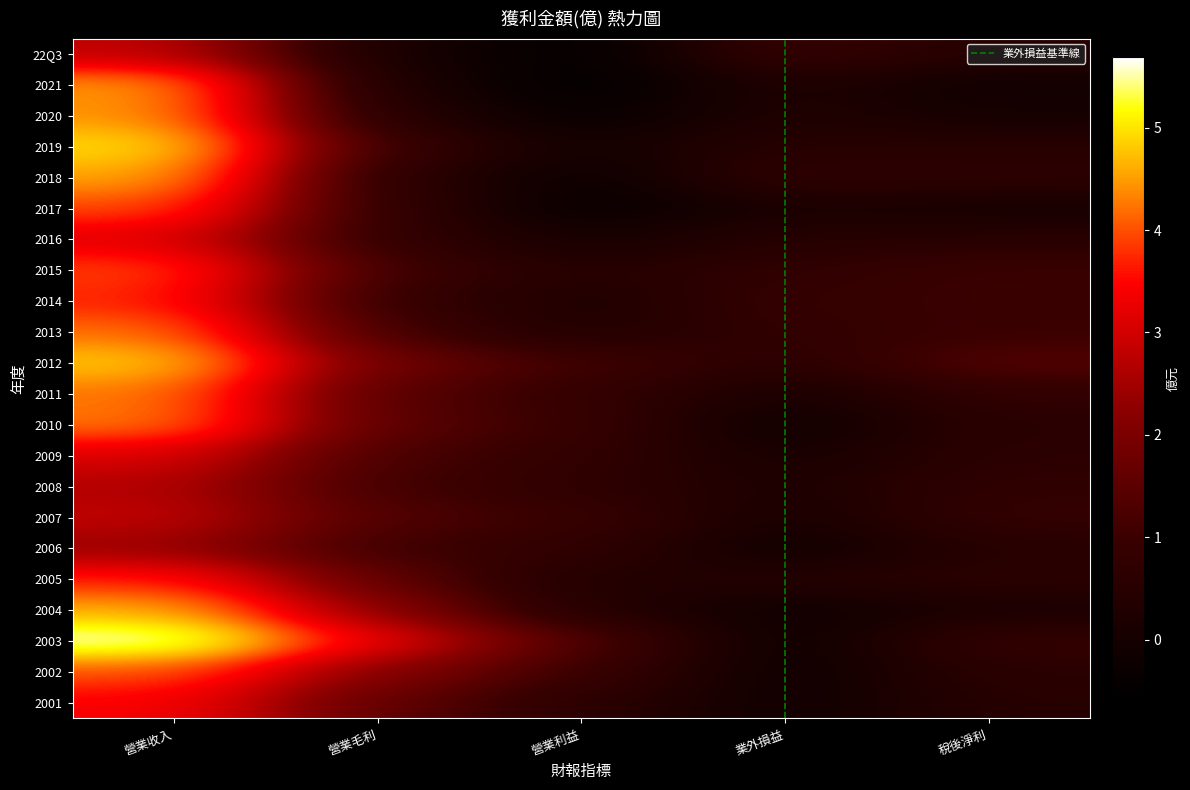

At which label does 2003 first exceed 1?

營業收入